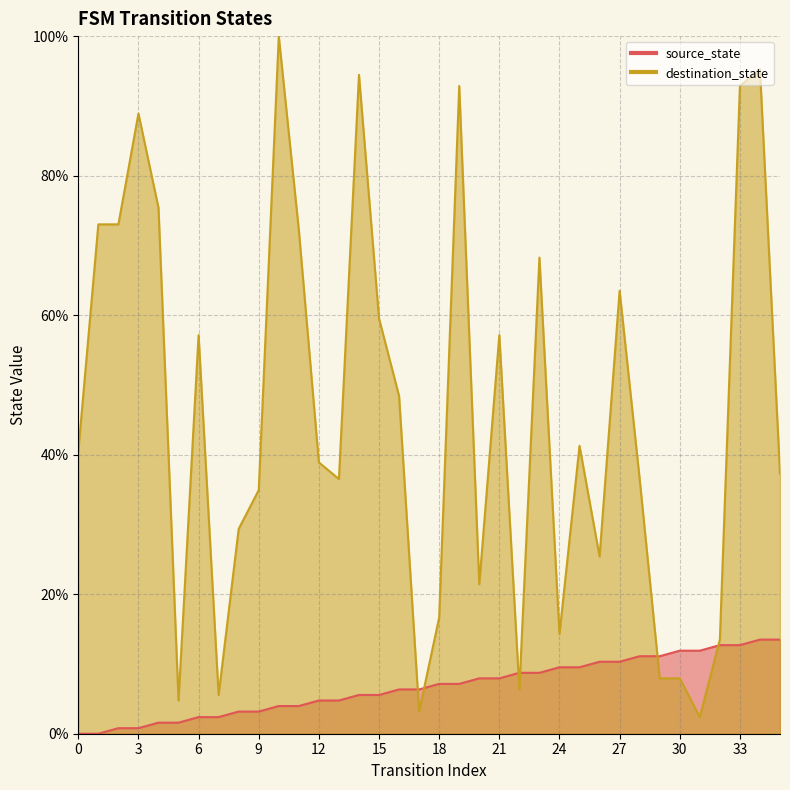

What is the lowest value of the destination_state series?

2.4